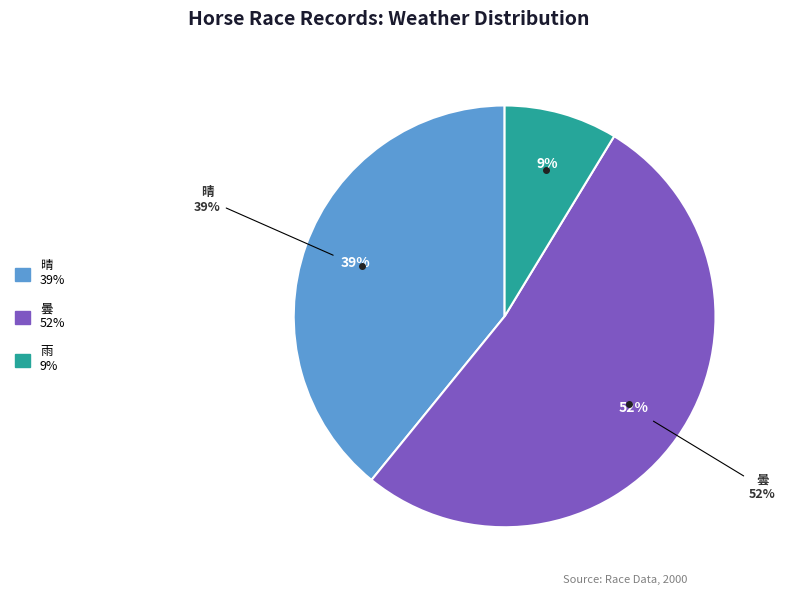

How many segments does this pie chart have?

3